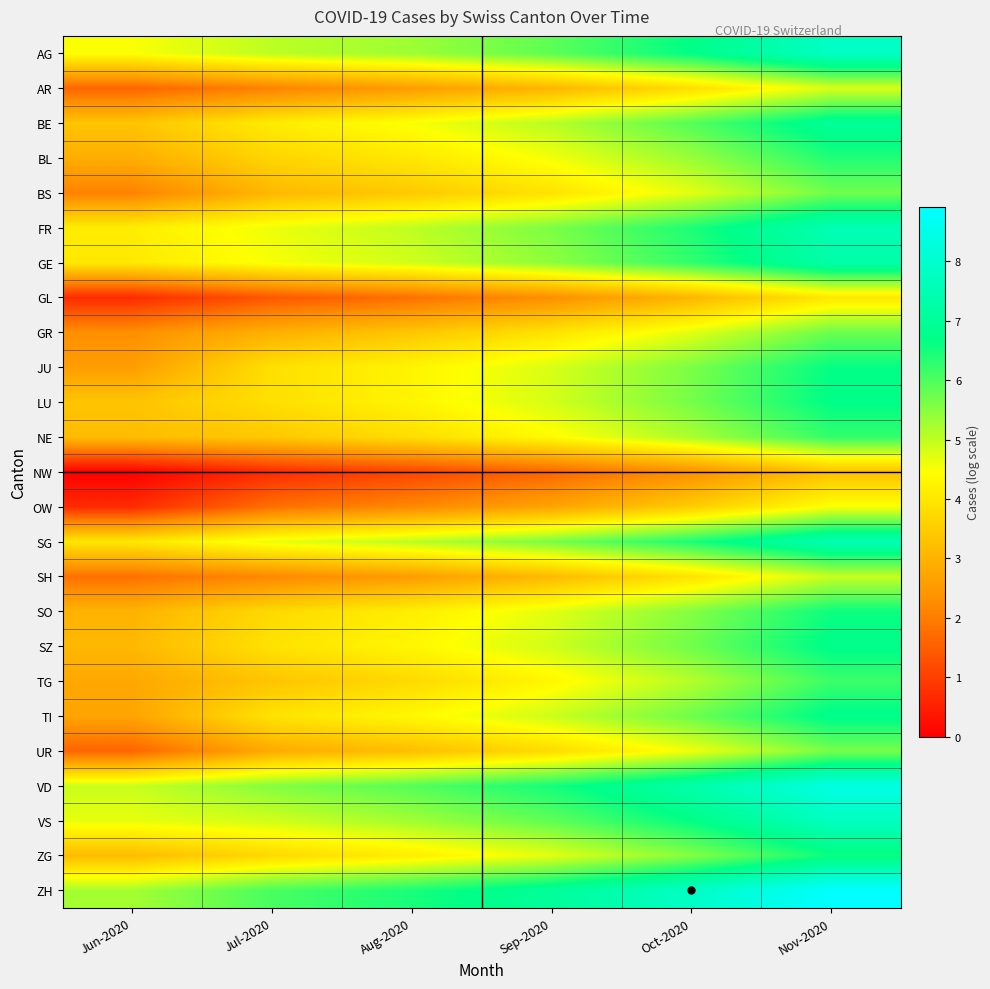

How many distinct data groups are displayed?

25